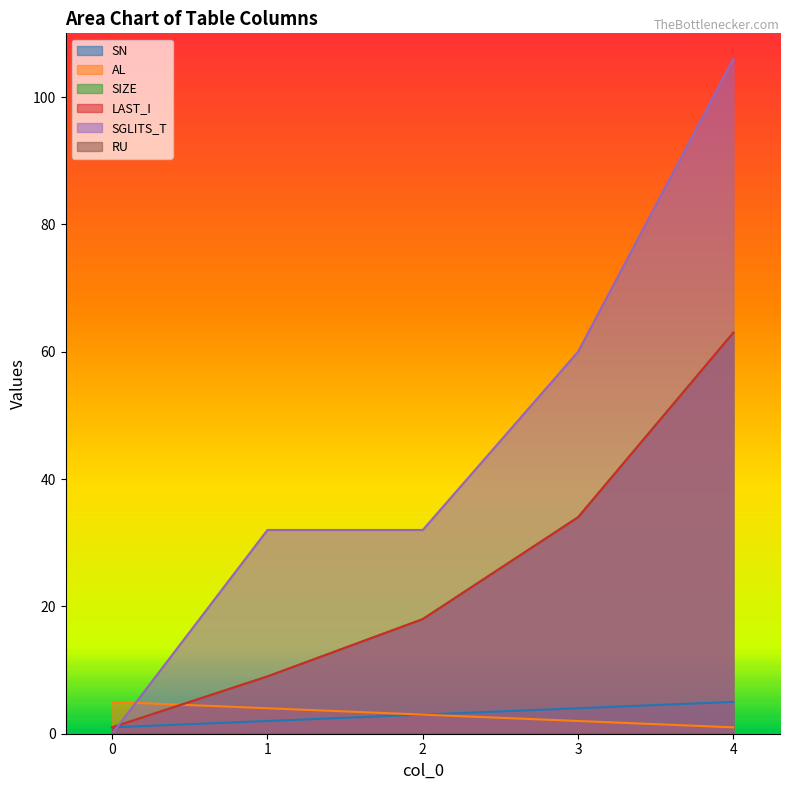

True or false: LAST_I has more than 2 interior local peaks.

False